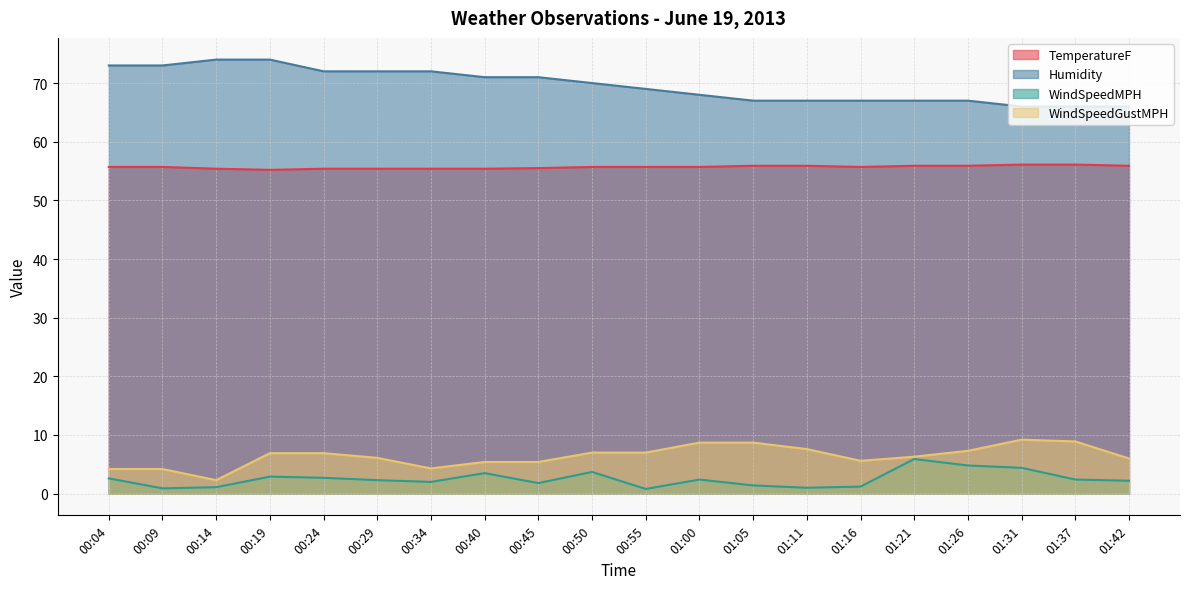

Reading left to right, transcribe all the data shown in this chart.

TemperatureF: 00:04=55.7	00:09=55.7	00:14=55.4	00:19=55.2	00:24=55.4	00:29=55.4	00:34=55.4	00:40=55.4	00:45=55.5	00:50=55.7	00:55=55.7	01:00=55.7	01:05=55.9	01:11=55.9	01:16=55.7	01:21=55.9	01:26=55.9	01:31=56.1	01:37=56.1	01:42=55.9
Humidity: 00:04=73.0	00:09=73.0	00:14=74.0	00:19=74.0	00:24=72.0	00:29=72.0	00:34=72.0	00:40=71.0	00:45=71.0	00:50=70.0	00:55=69.0	01:00=68.0	01:05=67.0	01:11=67.0	01:16=67.0	01:21=67.0	01:26=67.0	01:31=66.0	01:37=66.0	01:42=66.0
WindSpeedMPH: 00:04=2.6	00:09=0.9	00:14=1.1	00:19=2.9	00:24=2.7	00:29=2.3	00:34=2.0	00:40=3.5	00:45=1.8	00:50=3.7	00:55=0.8	01:00=2.4	01:05=1.4	01:11=1.0	01:16=1.2	01:21=5.9	01:26=4.8	01:31=4.4	01:37=2.4	01:42=2.2
WindSpeedGustMPH: 00:04=4.2	00:09=4.2	00:14=2.3	00:19=6.9	00:24=6.9	00:29=6.1	00:34=4.3	00:40=5.4	00:45=5.4	00:50=7.0	00:55=7.0	01:00=8.7	01:05=8.7	01:11=7.6	01:16=5.6	01:21=6.3	01:26=7.3	01:31=9.2	01:37=8.9	01:42=6.0